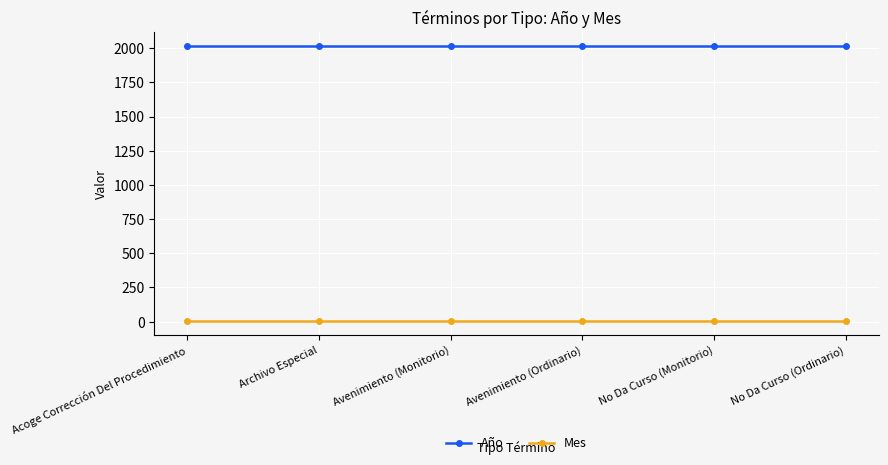

True or false: Año and Mes intersect in this chart.

False